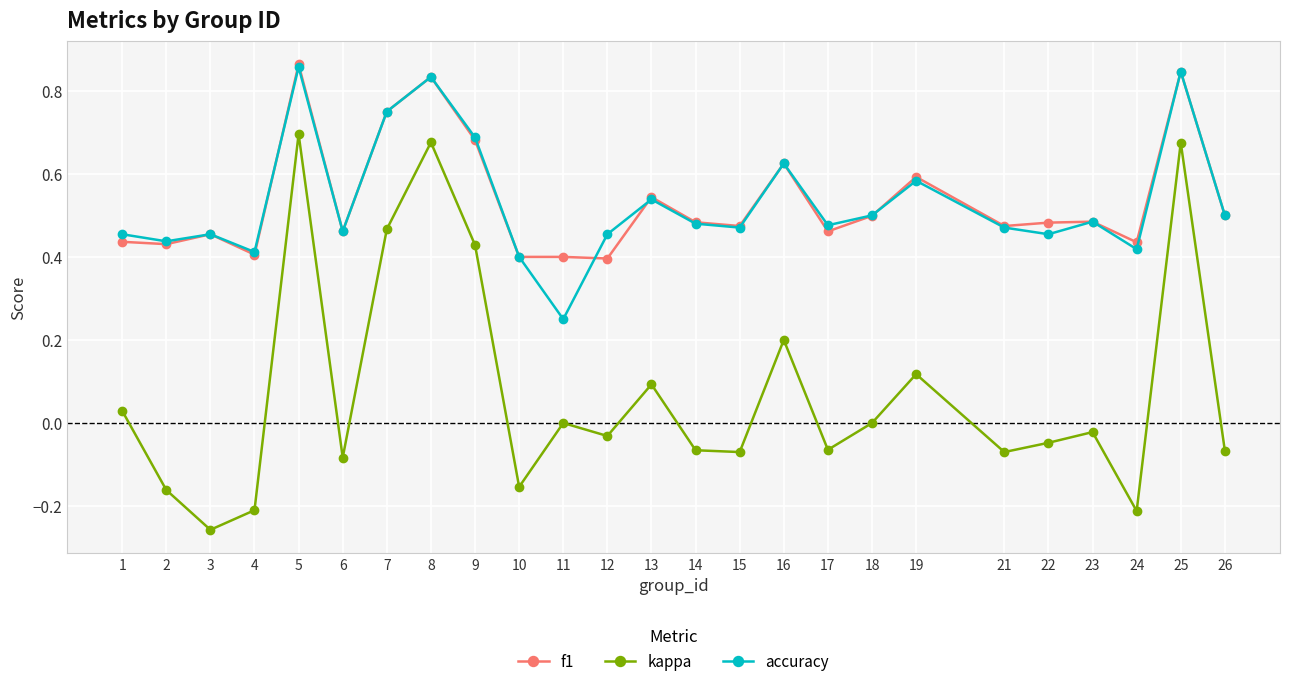

Count the accuracy values in the range 0 to 1.

25